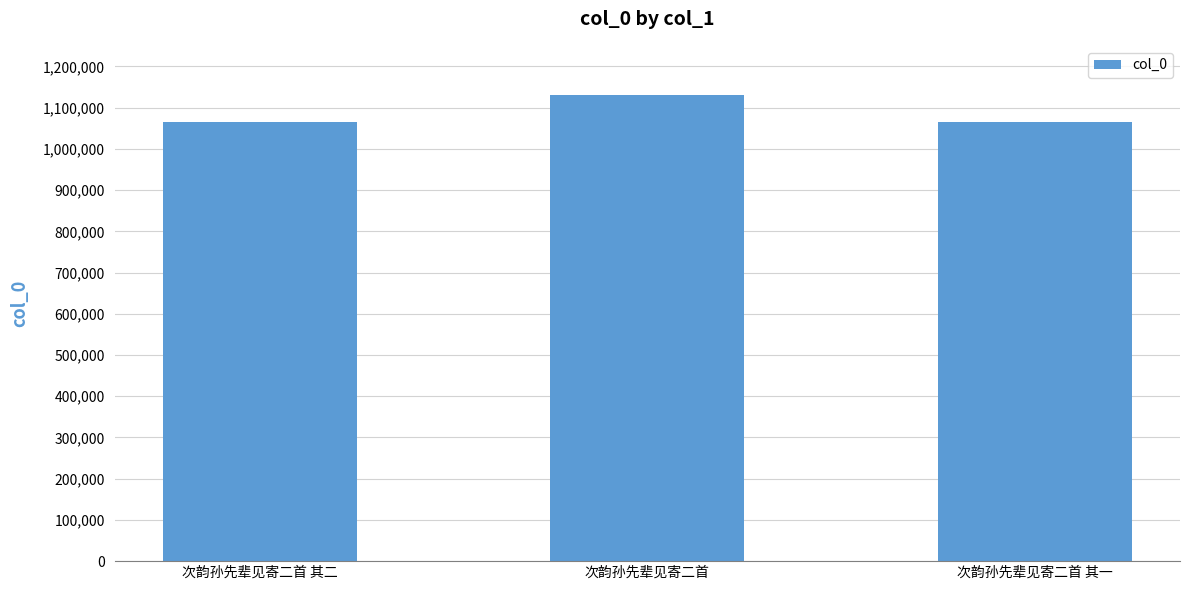

Which has a higher value, 次韵孙先辈见寄二首 or 次韵孙先辈见寄二首 其一?

次韵孙先辈见寄二首